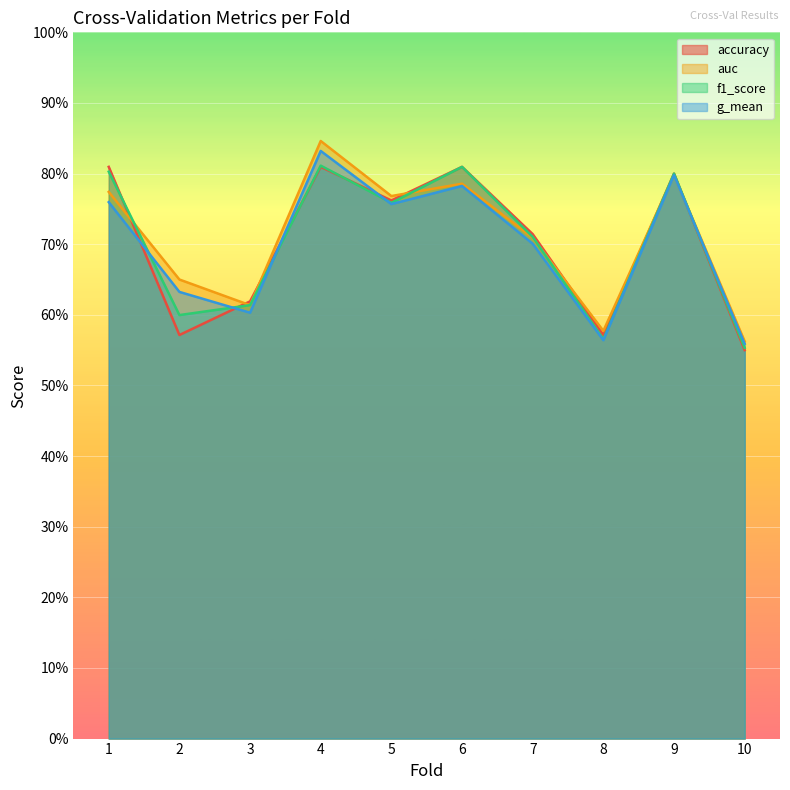

Is the value of g_mean at 8 greater than the value of auc at 2?

No